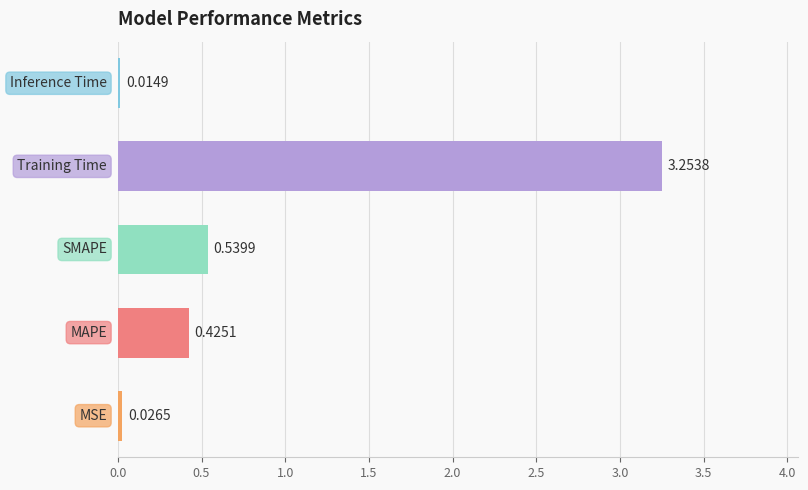

What is the difference between the maximum and minimum values?

3.2